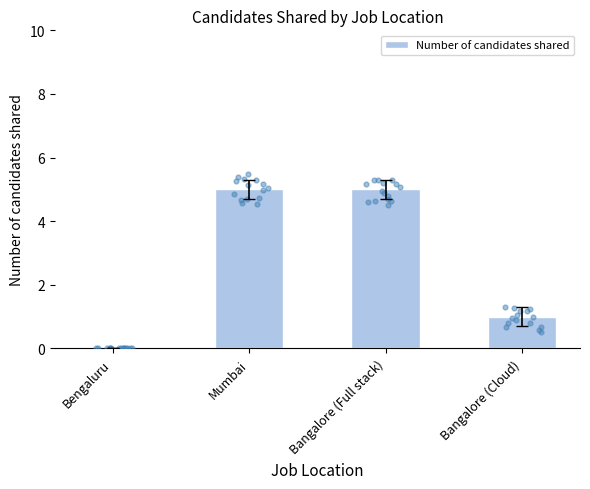

Which has a higher value, Bangalore (Cloud) or Mumbai?

Mumbai